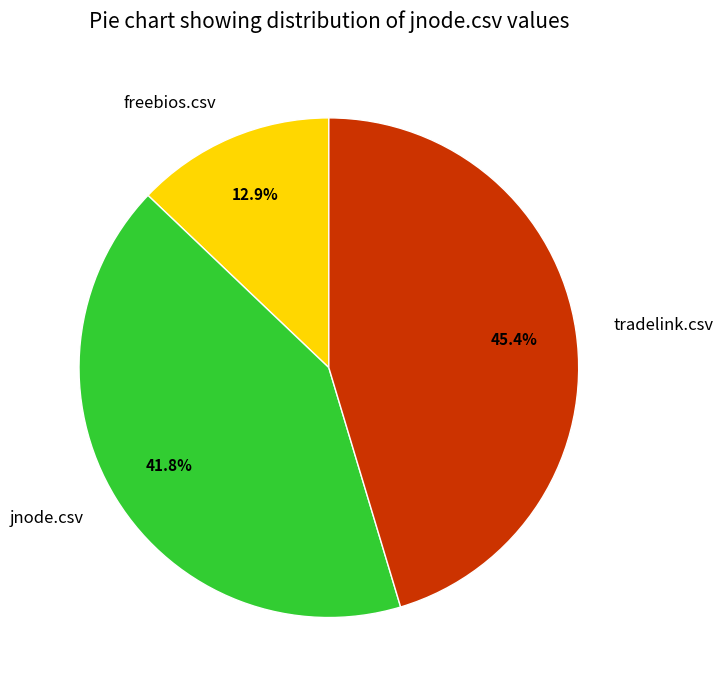

Does jnode.csv represent more than half of the total?

No